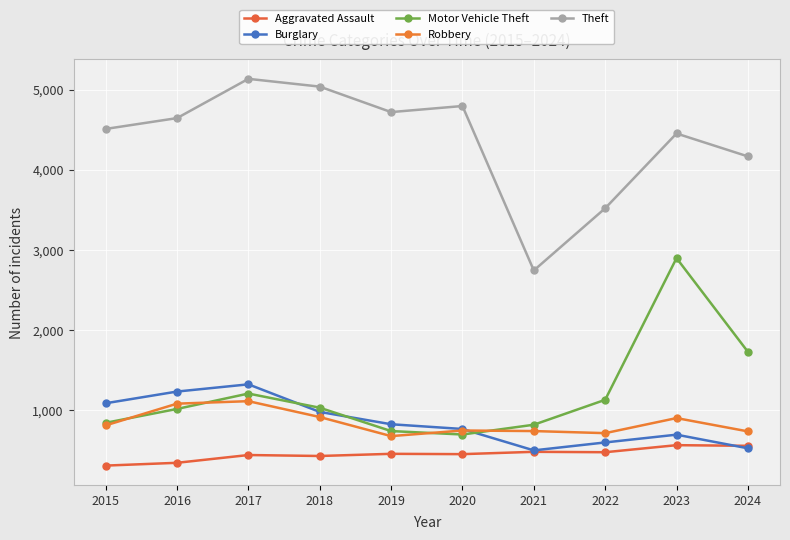

Where do Burglary and Robbery first cross each other?

2020 and 2021